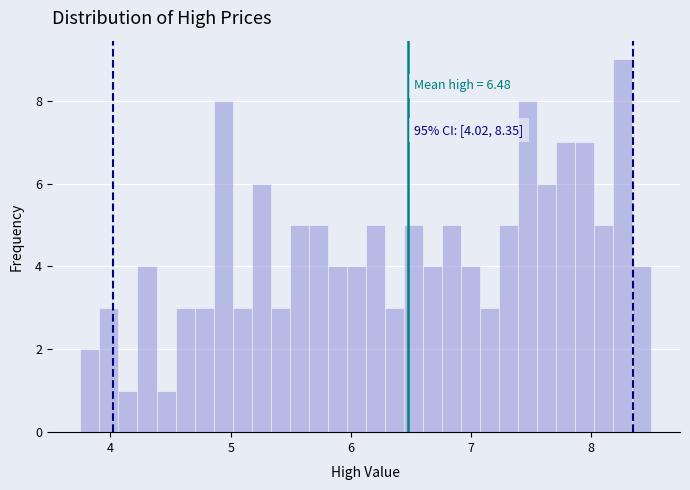

Read against the x-axis, roughly where is the centre of the tallest bar?

8.3